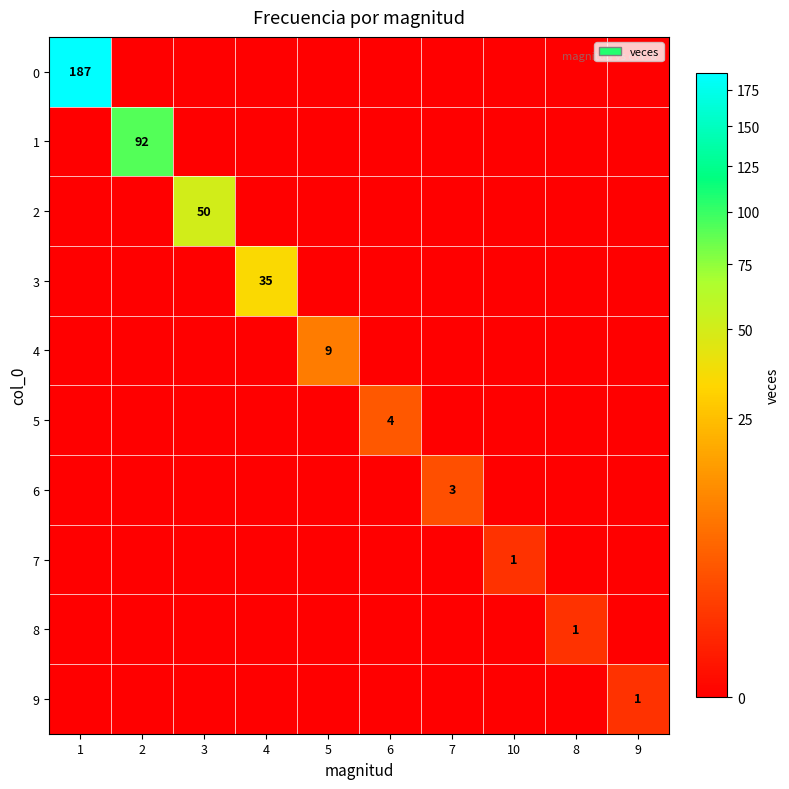

How many 8 values are between 0 and 1?

10